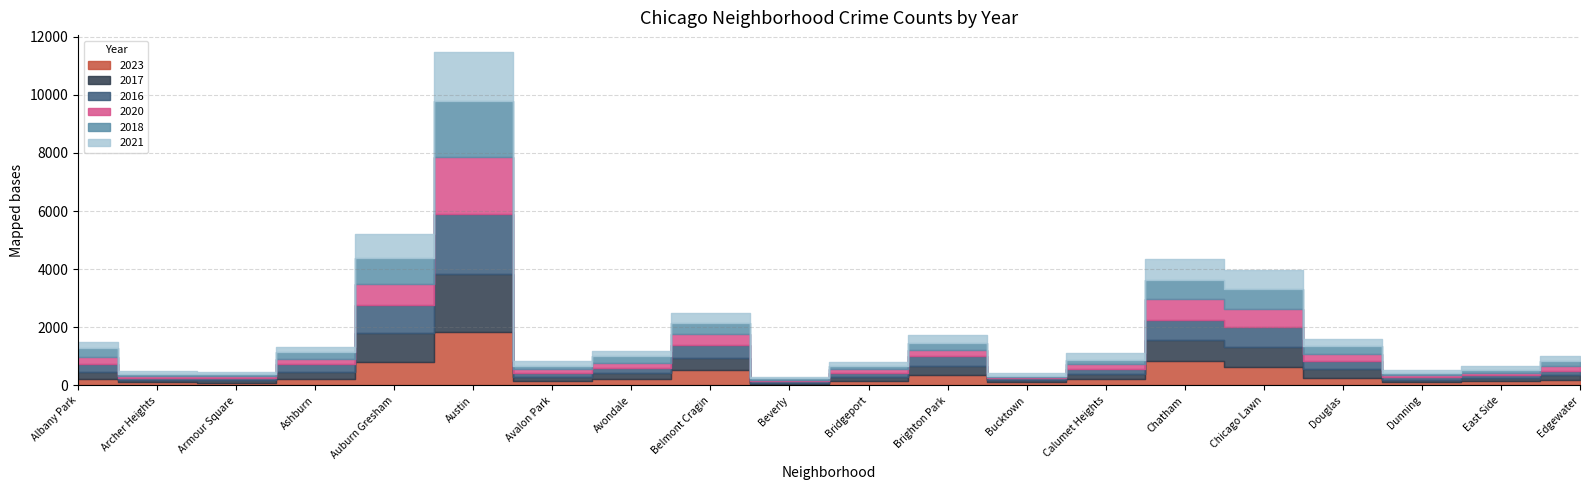

What is the difference between the highest and lowest values at Chicago Lawn?

77